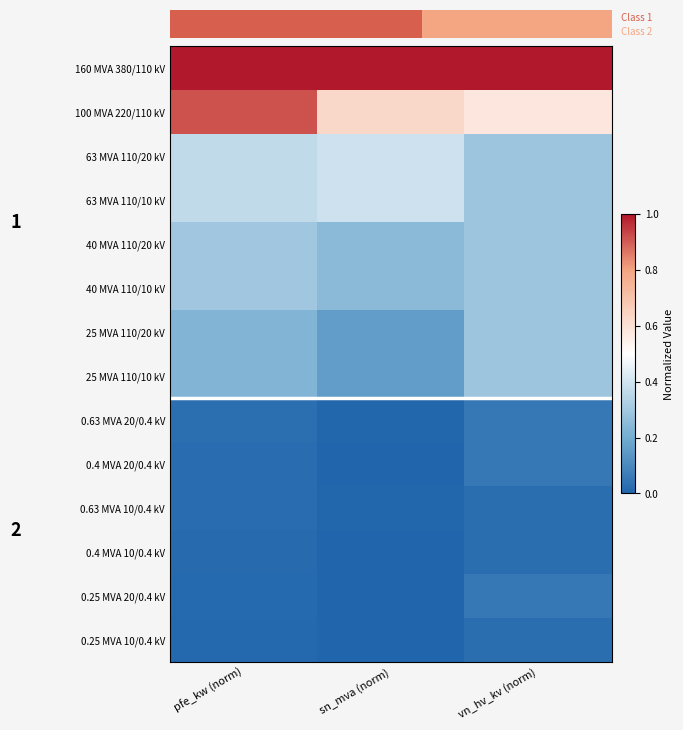

Rank the series by their maximum value, from highest to lowest.

160 MVA 380/110 kV, 100 MVA 220/110 kV, 63 MVA 110/20 kV, 63 MVA 110/10 kV, 40 MVA 110/20 kV, 40 MVA 110/10 kV, 25 MVA 110/20 kV, 25 MVA 110/10 kV, 0.63 MVA 20/0.4 kV, 0.4 MVA 20/0.4 kV, 0.25 MVA 20/0.4 kV, 0.63 MVA 10/0.4 kV, 0.4 MVA 10/0.4 kV, 0.25 MVA 10/0.4 kV